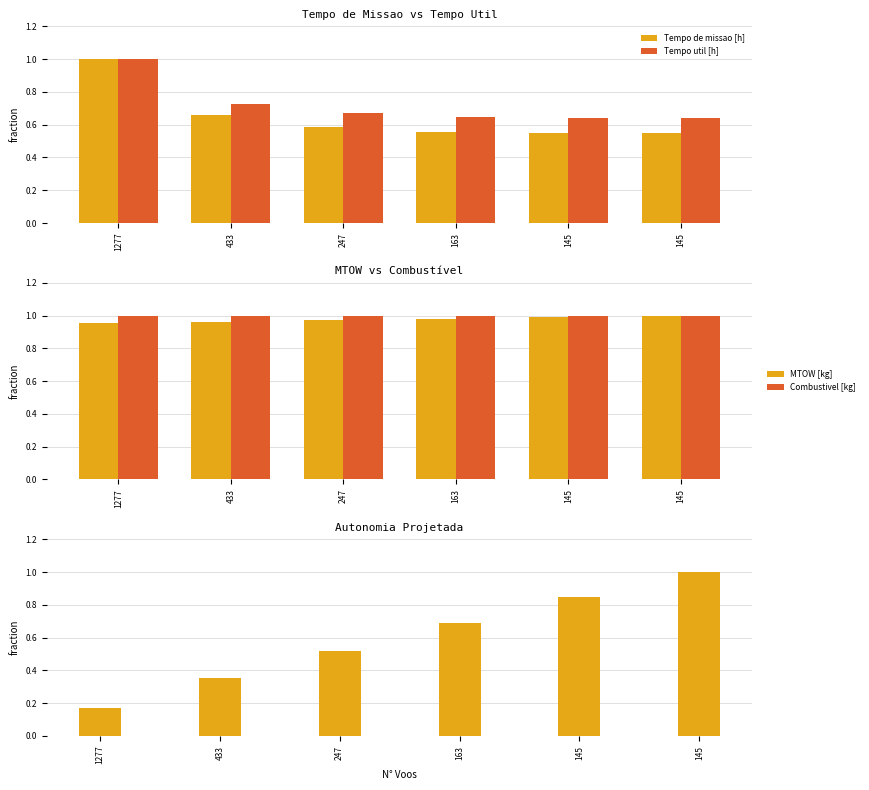

Does the chart contain stacked bars?

No